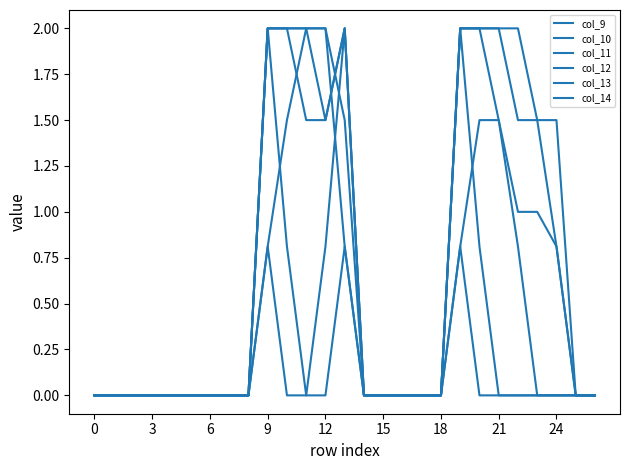

Does the chart have visible grid lines?

No